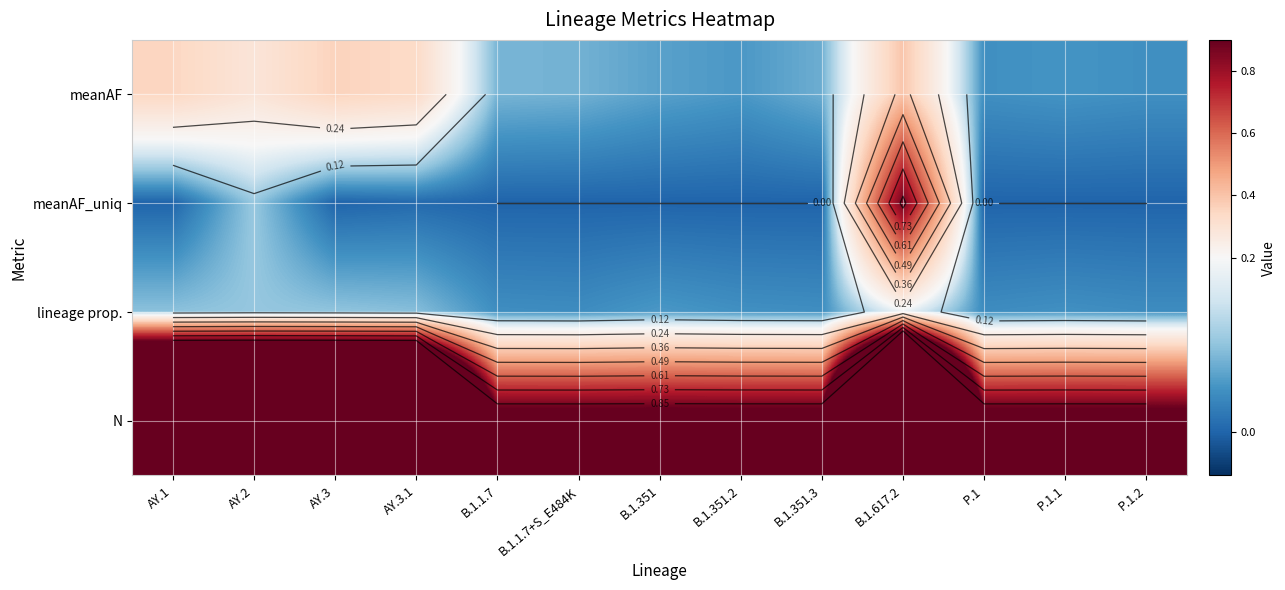

What is the total value across all series at AY.2?

3.5